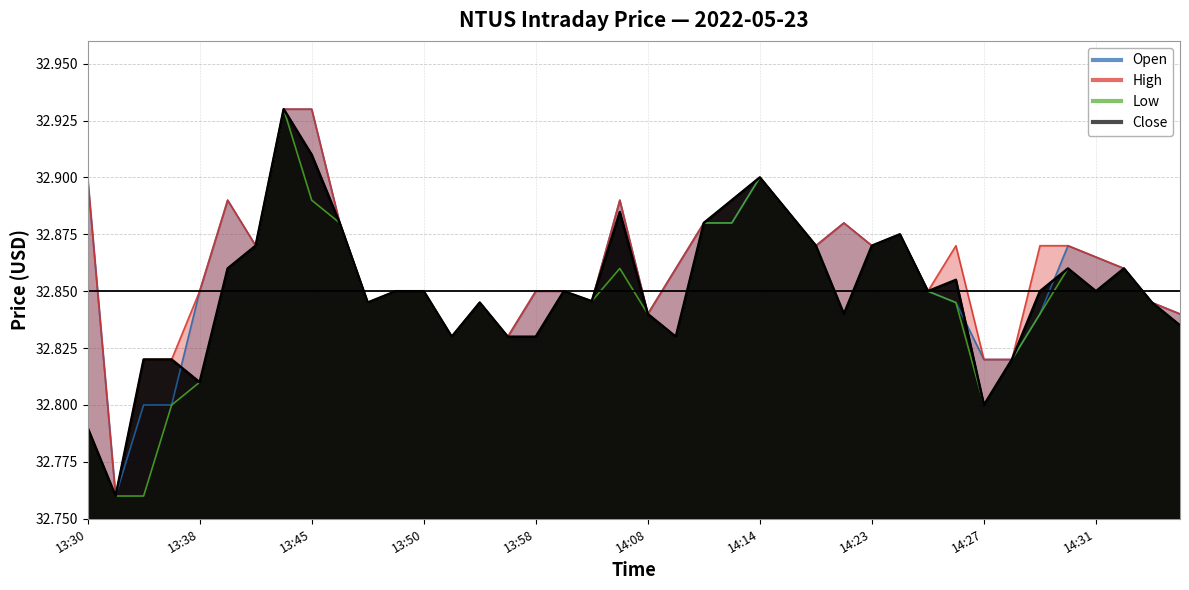

Count the number of categories in the chart.

40